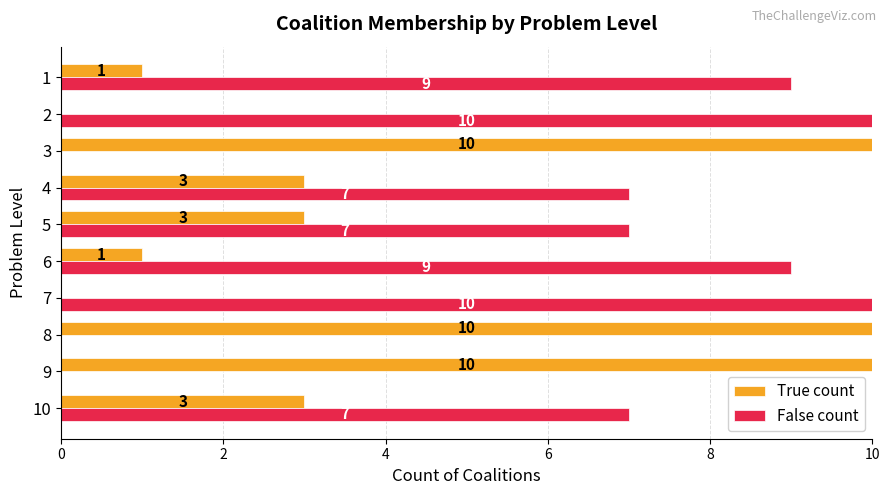

Which series has the largest total across all categories?

False count